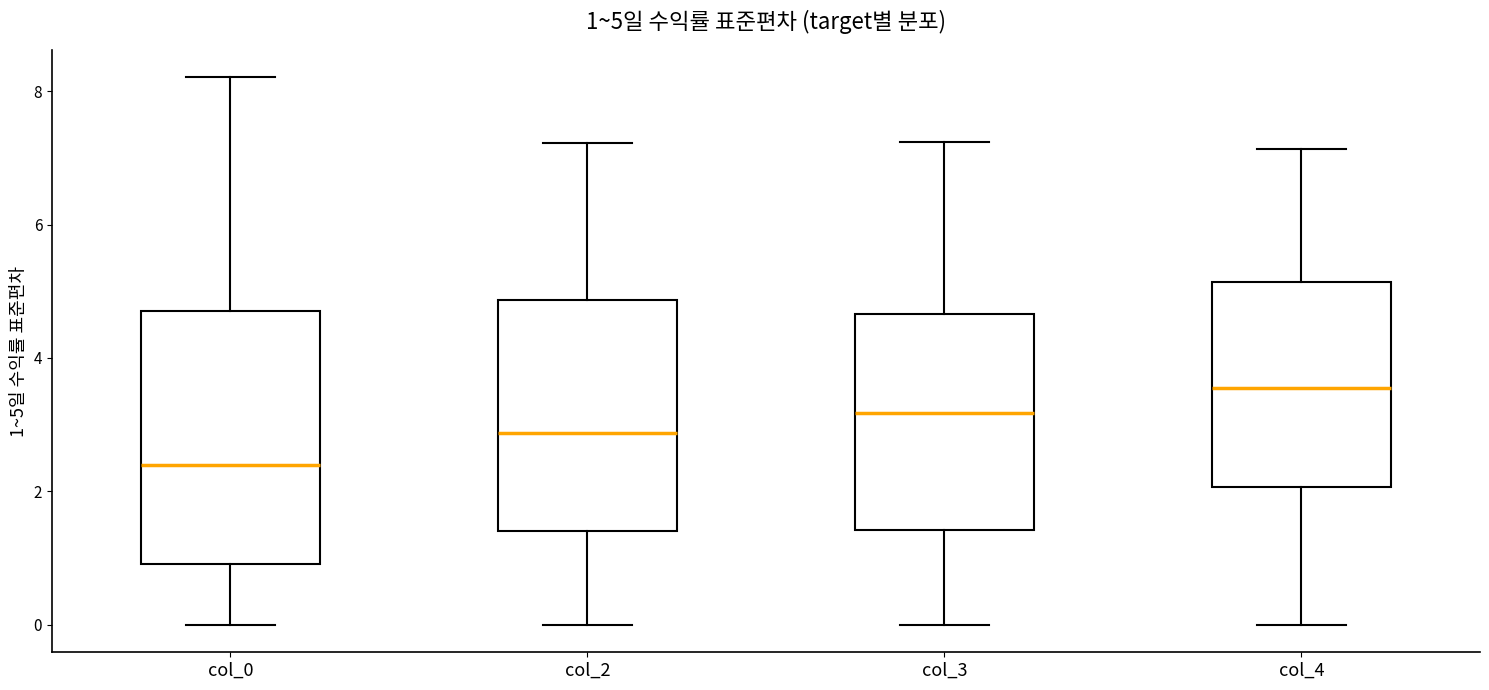

Which box's median line is the highest?

col_4